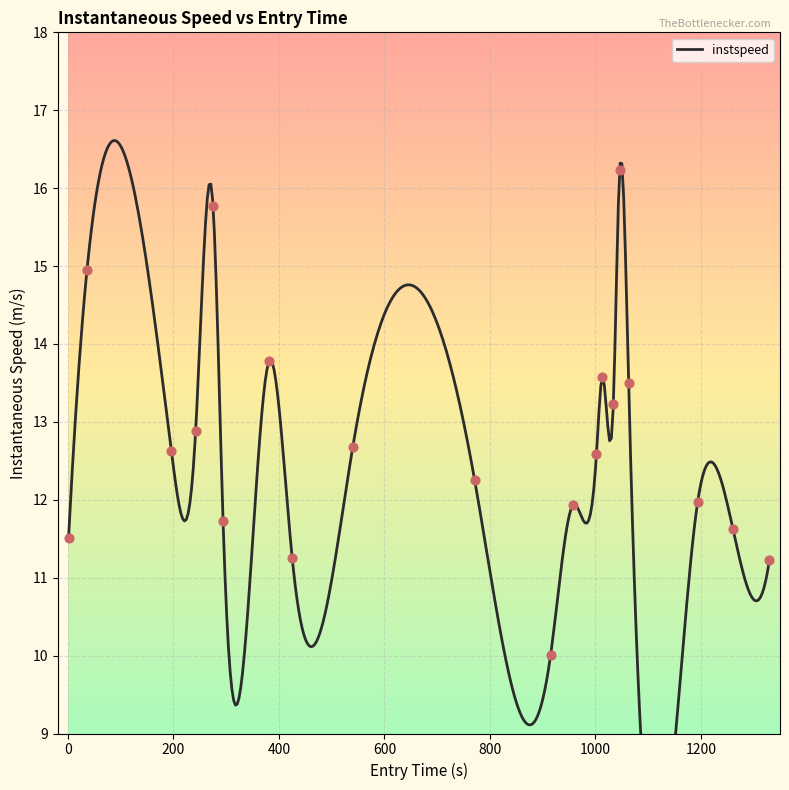

Between 1194.0 and 36.0, which is larger?

36.0